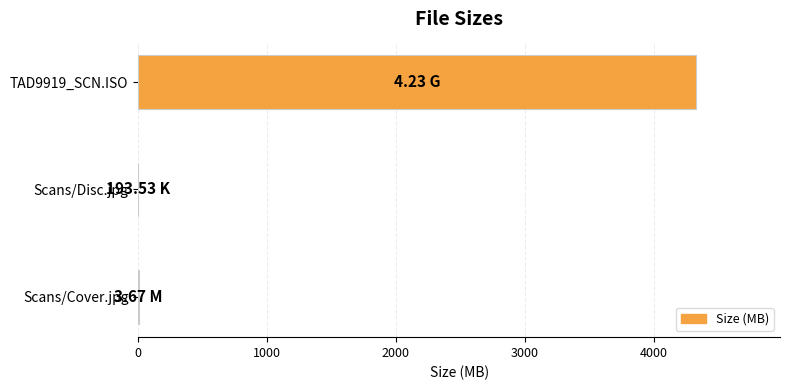

Which label corresponds to the largest value in the chart?

TAD9919_SCN.ISO